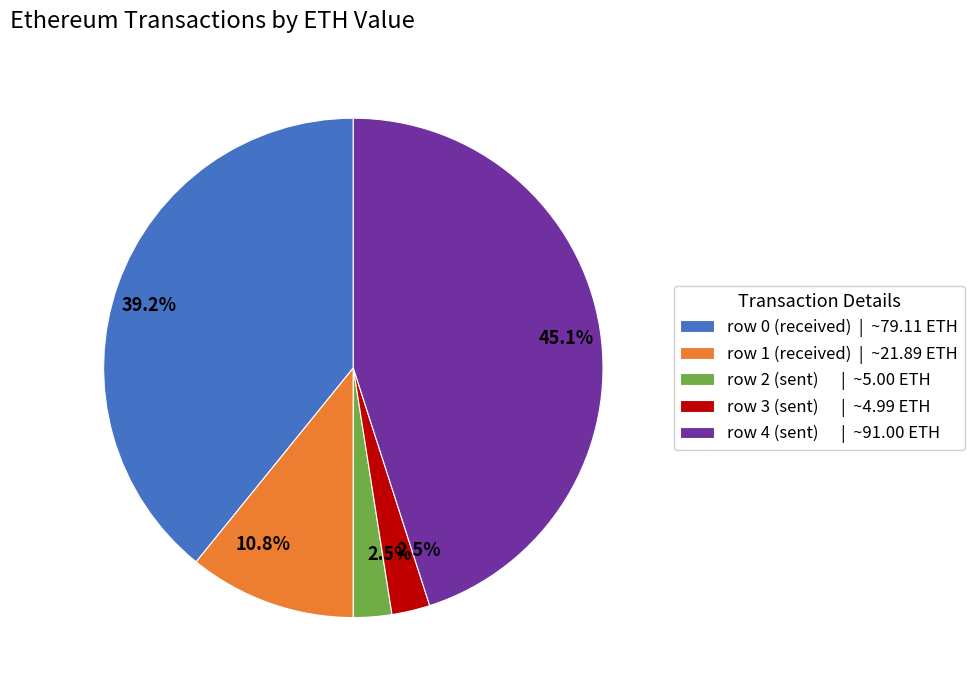

How much of the chart is everything except row 0?

60.8%